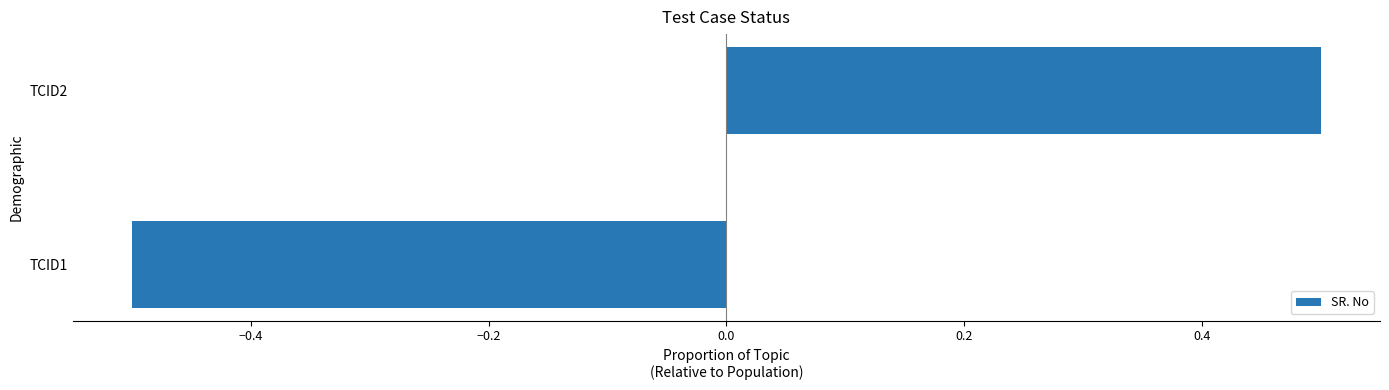

What is the smallest value displayed?

-0.5